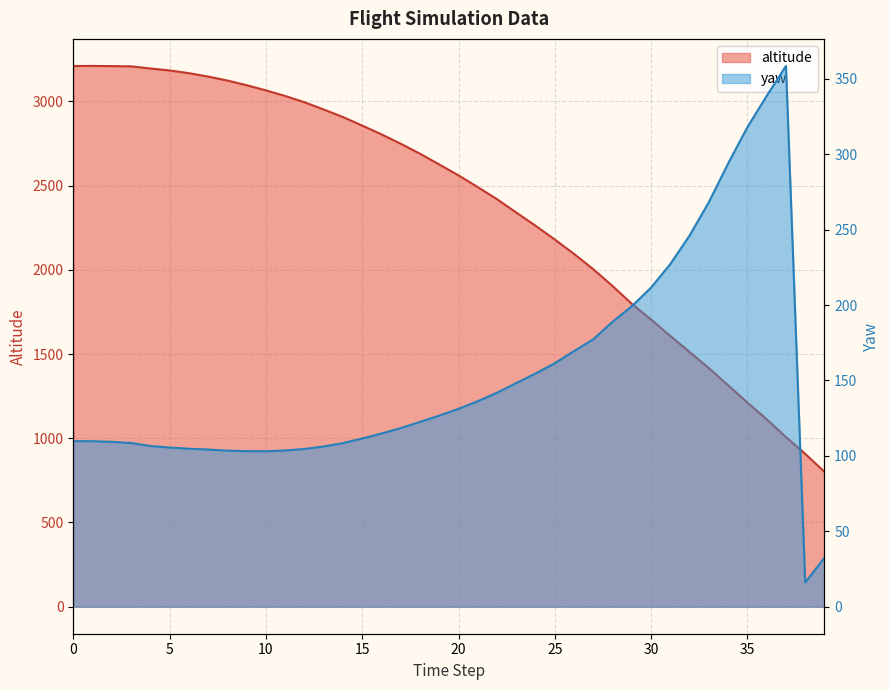

What is the difference between the maximum and minimum values in the yaw series?

342.6